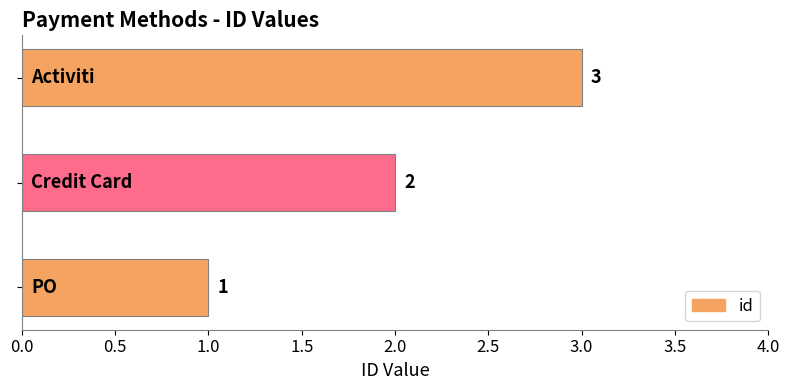

Count the values in the range 1 to 3.

3